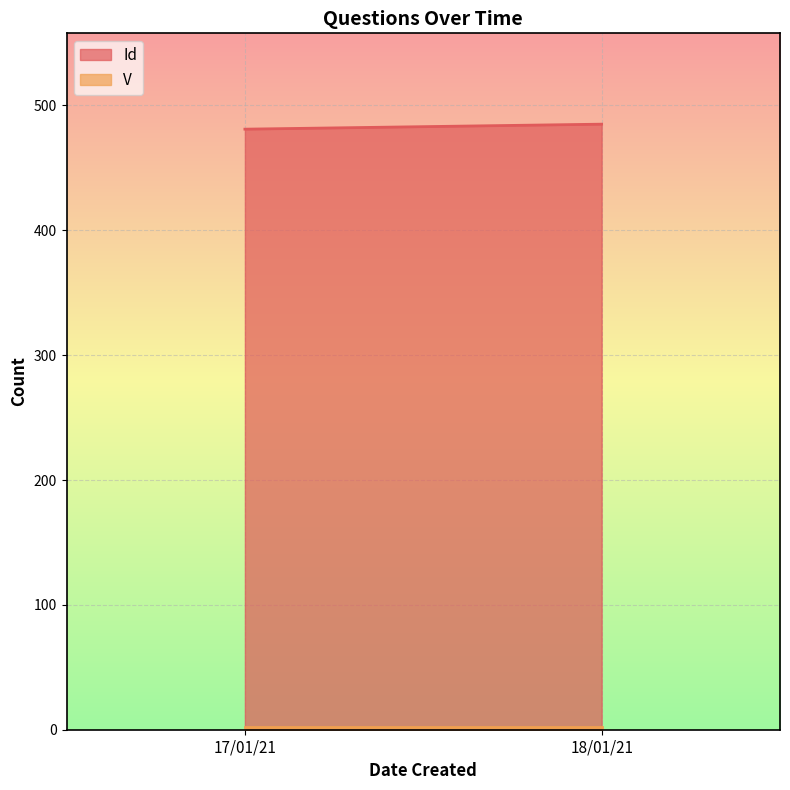

At which category is the sum across all series the highest?

18/01/21